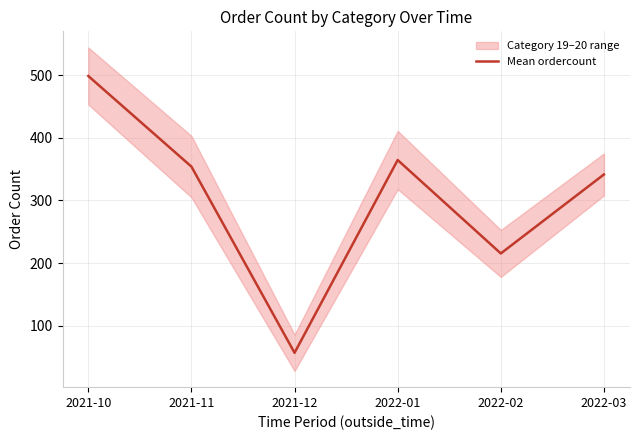

Which category has the lowest value across all series?

2021-12